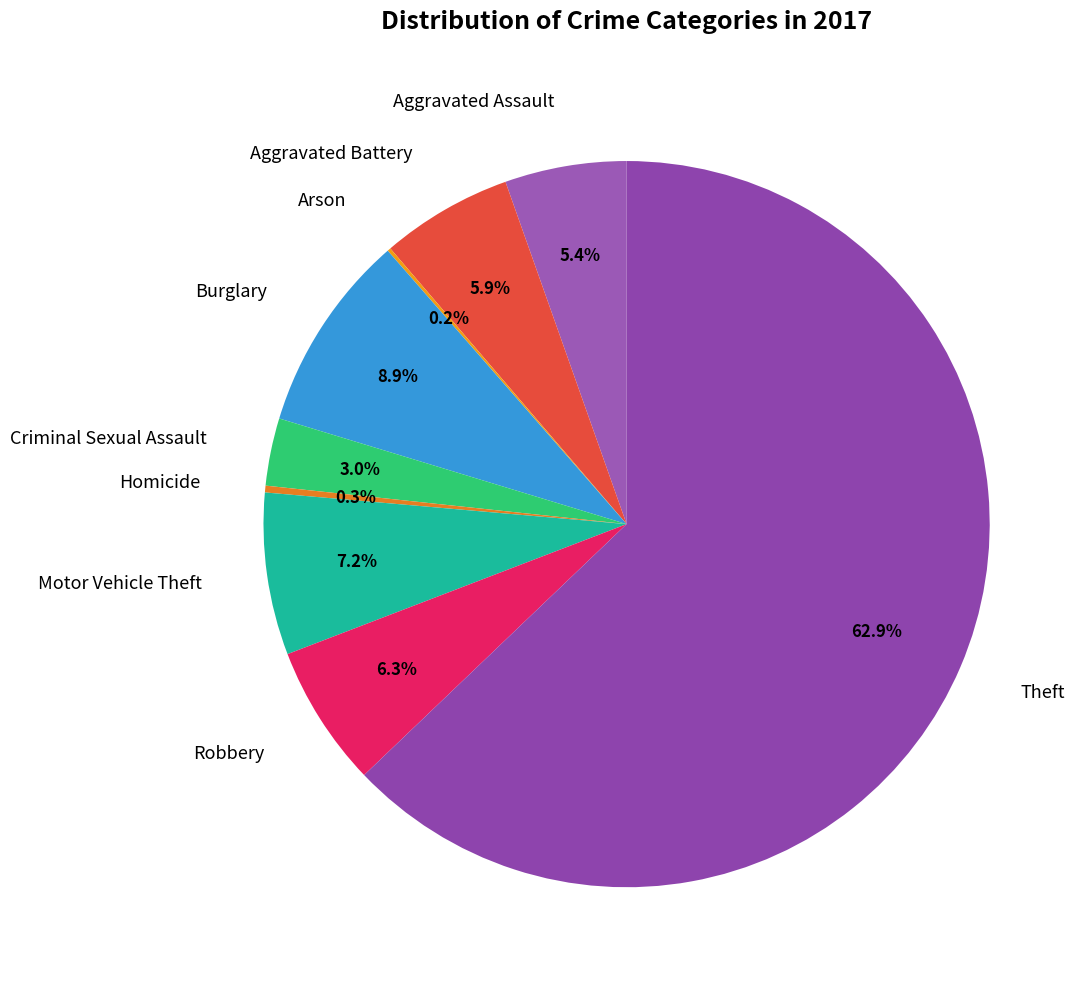

Which category has the biggest portion of the pie?

Theft